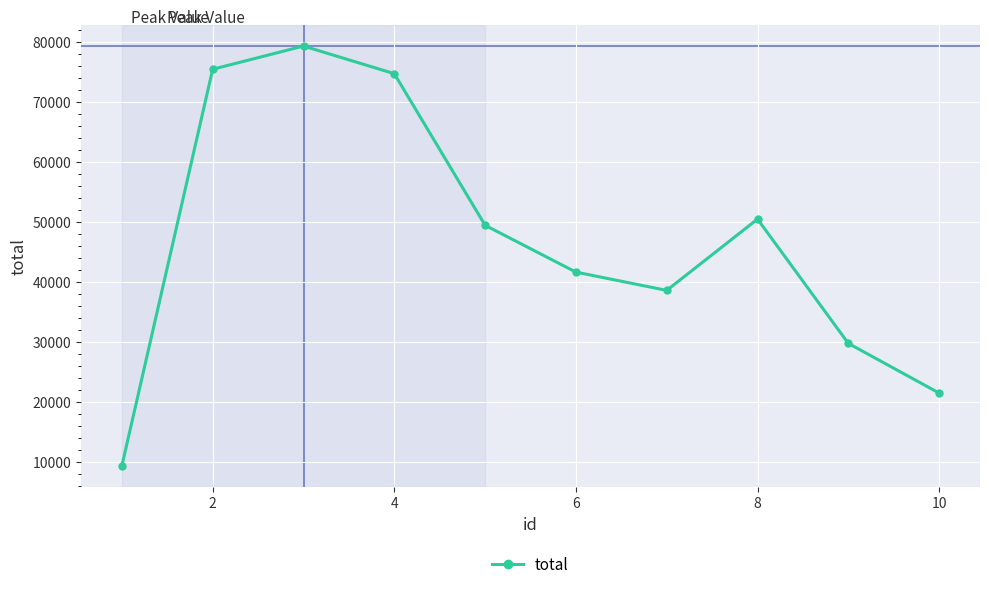

Does the chart display data point markers on the line(s)?

Yes